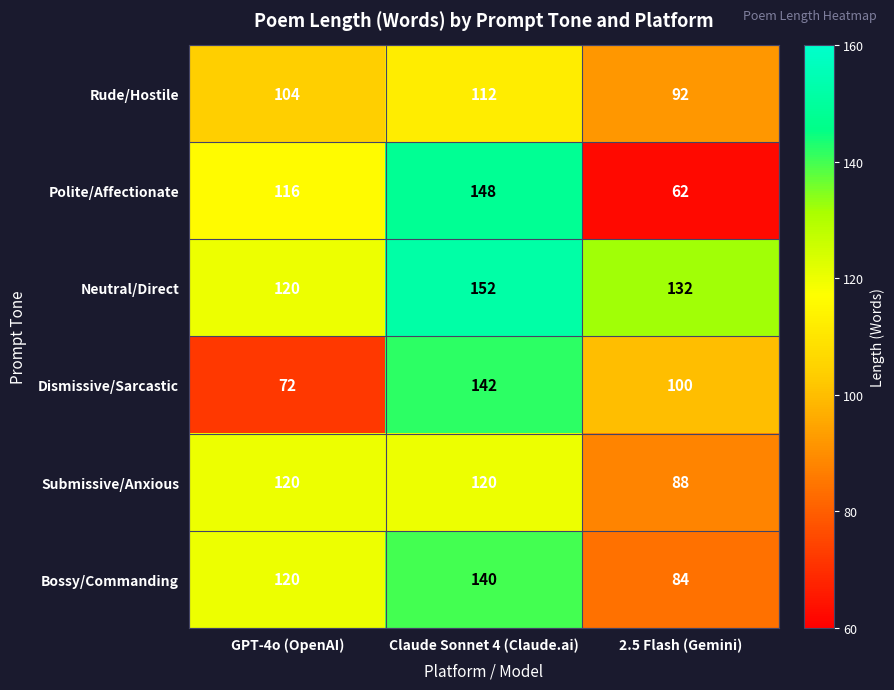

Which series has the largest total across all categories?

Neutral/Direct